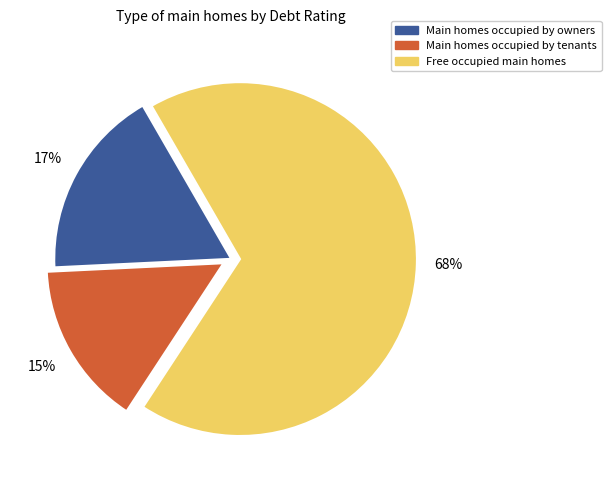

How many slices are in this pie chart?

3